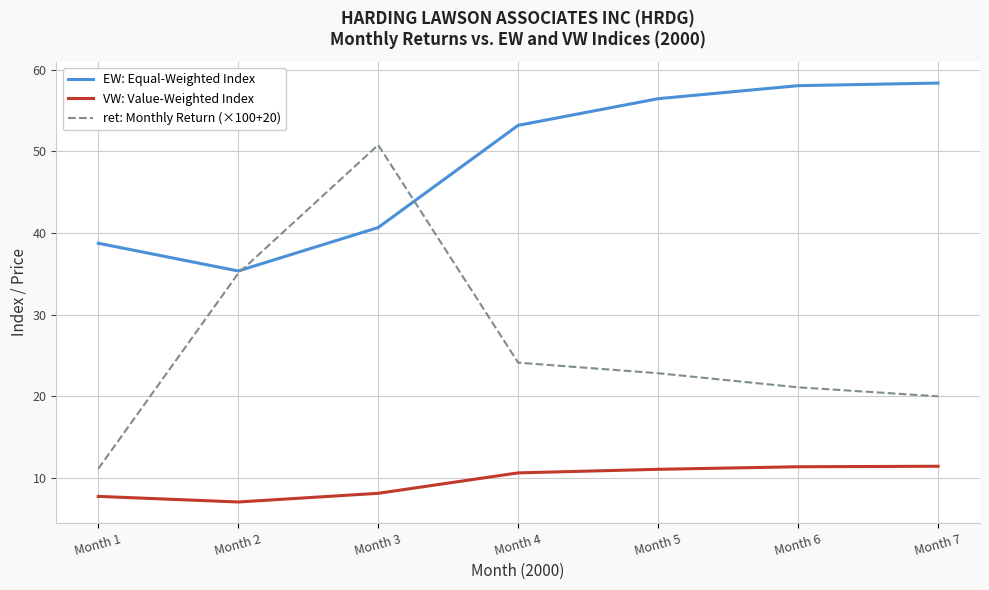

Which category has the lowest value across all series?

Month 2